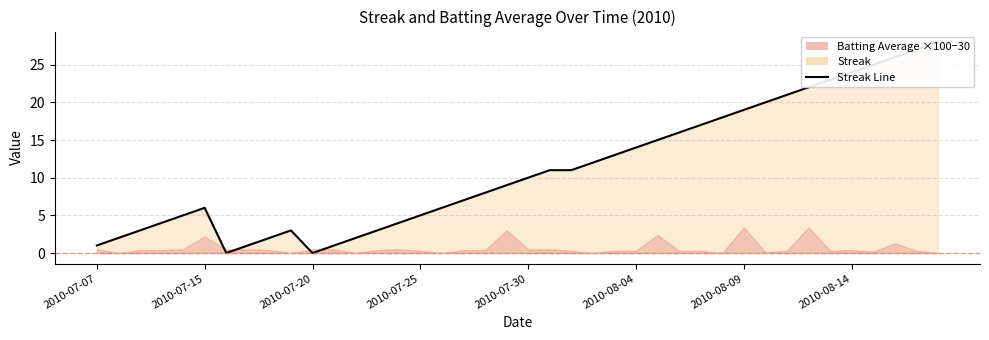

Between 19 and 2010-07-30, which is larger?

19